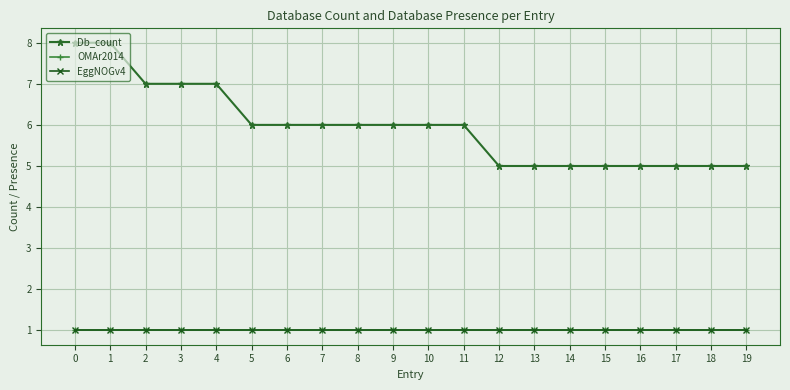

Reading left to right, extract all data points from this chart.

Db_count: 8	8	7	7	7	6	6	6	6	6	6	6	5	5	5	5	5	5	5	5
OMAr2014: 1	1	1	1	1	1	1	1	1	1	1	1	1	1	1	1	1	1	1	1
EggNOGv4: 1	1	1	1	1	1	1	1	1	1	1	1	1	1	1	1	1	1	1	1